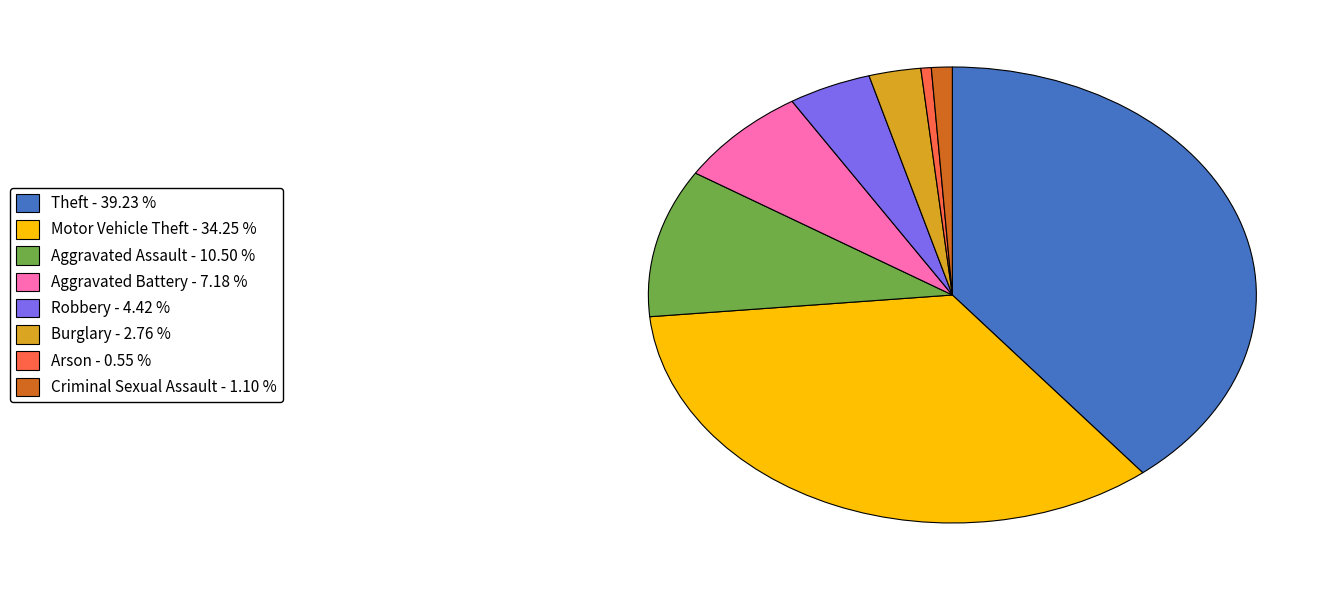

Between Aggravated Battery - 7.18 % and Theft - 39.23 %, which is larger?

Theft - 39.23 %